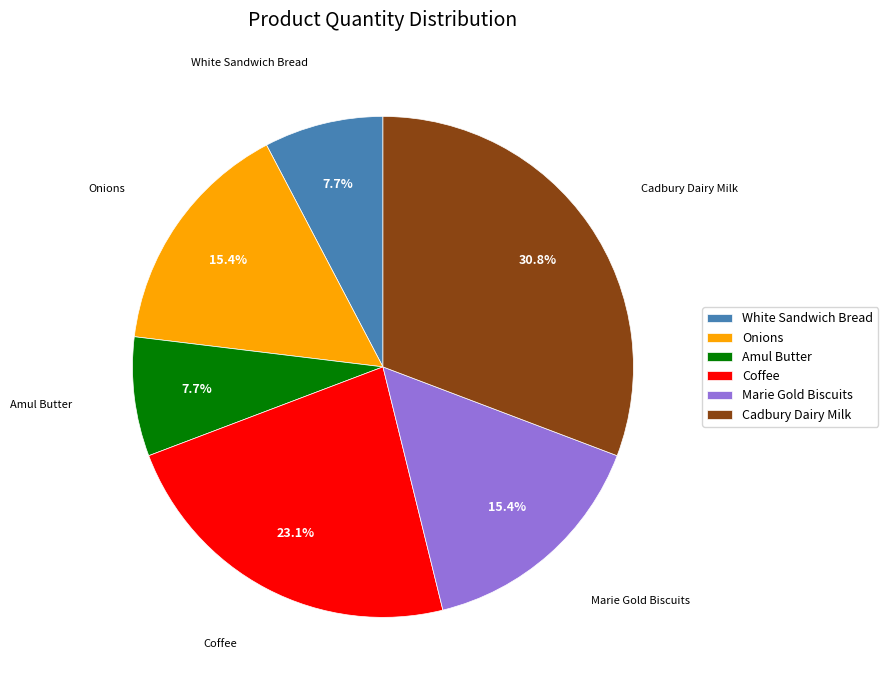

What percentage do Marie Gold Biscuits and White Sandwich Bread together represent?

23.1%